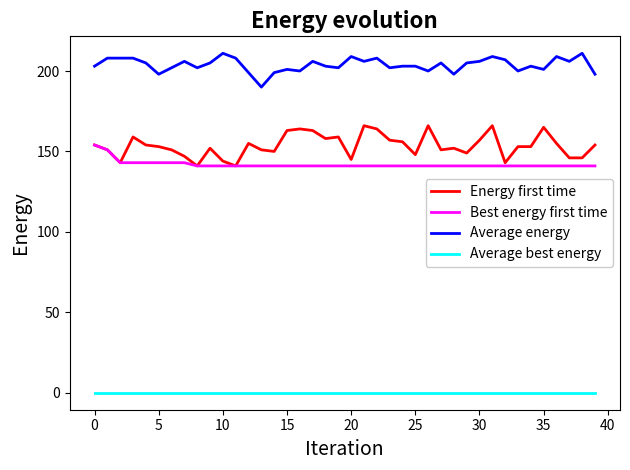

Which series has the largest range (max minus min)?

Energy first time